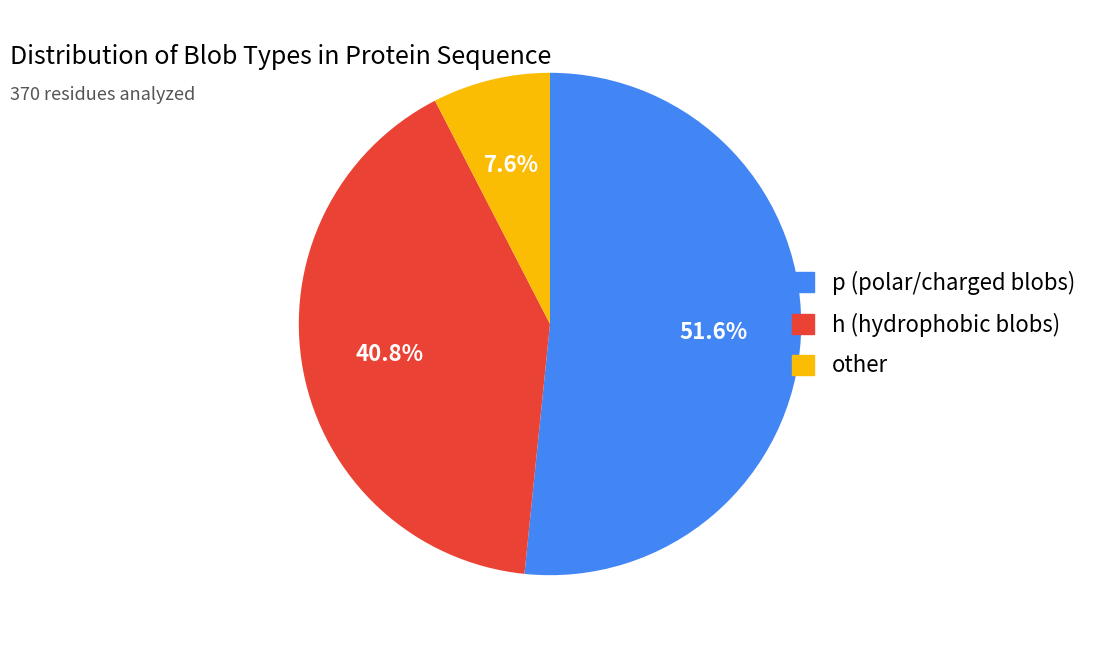

Is there a majority slice in this chart?

Yes